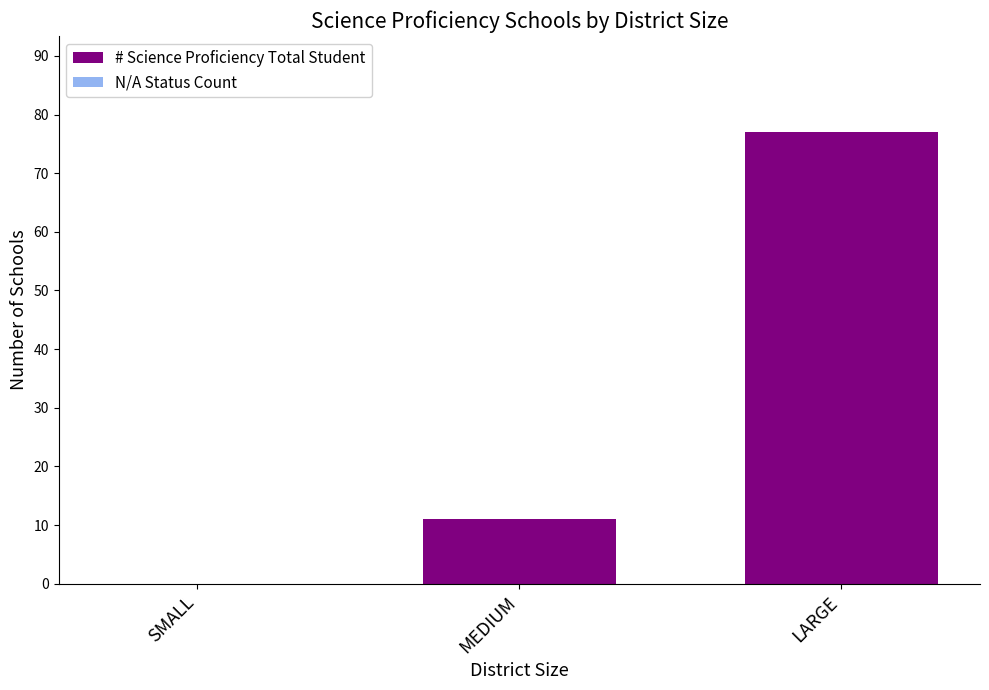

How many distinct data groups are displayed?

1